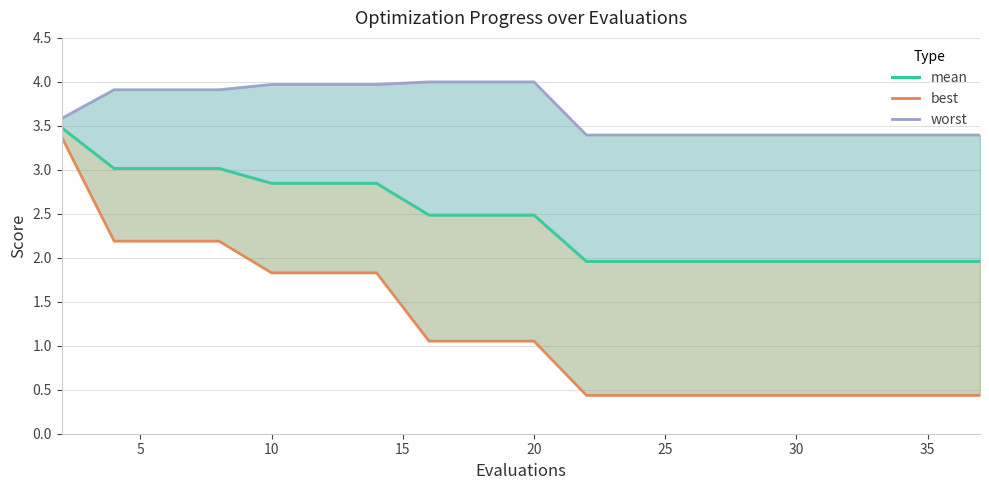

Rank the series by their average value, from highest to lowest.

worst_line, mean, best